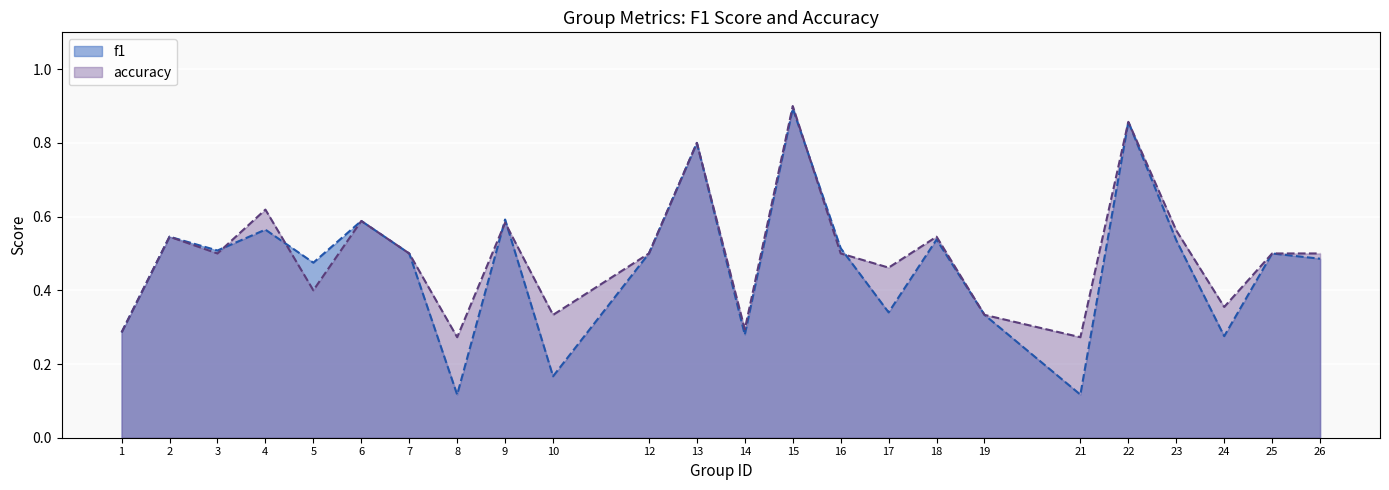

Which series has the largest total across all categories?

accuracy